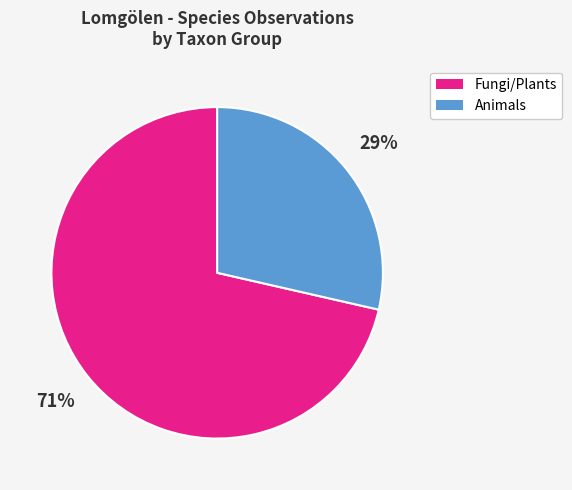

How many slices are in this pie chart?

2